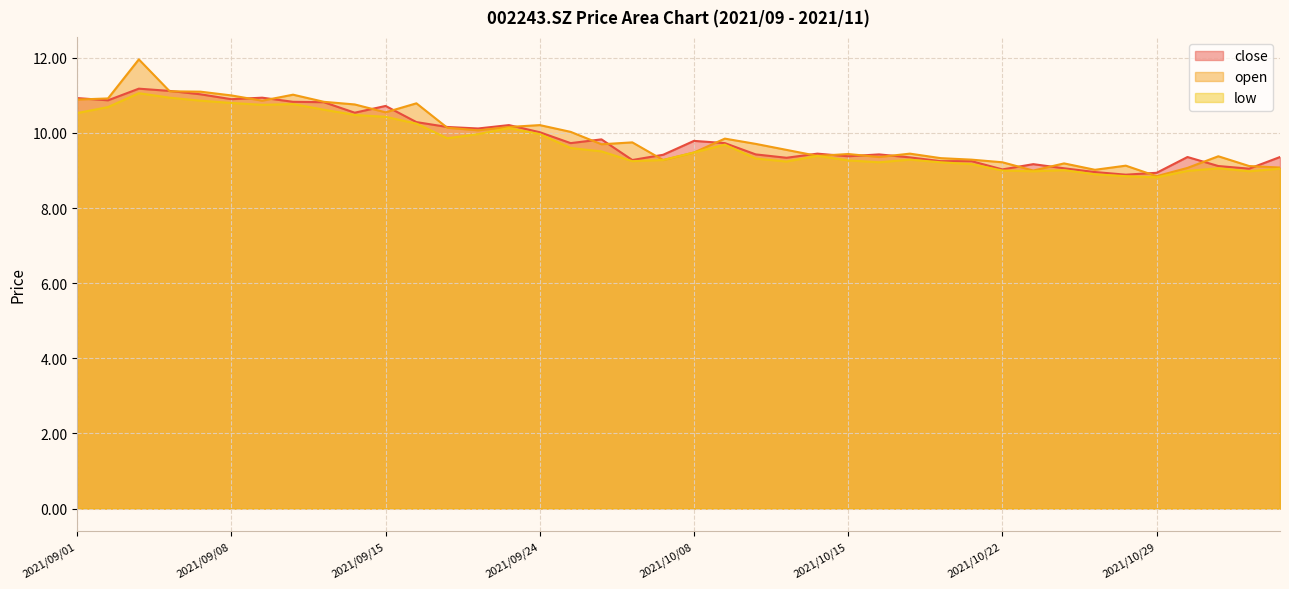

What is the total value across all series at 2021/10/29?

26.6